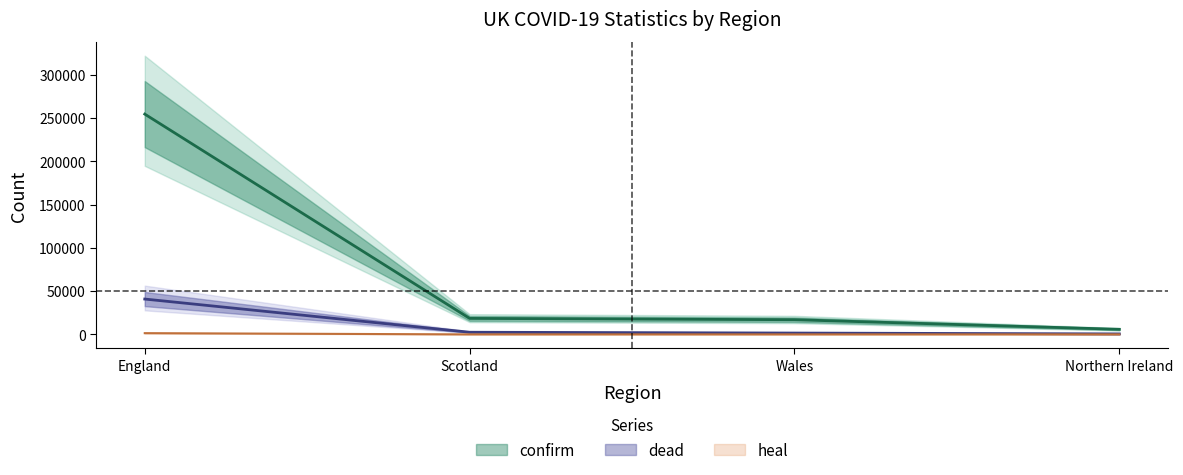

At England, list the series in order from largest to smallest.

confirm, dead, heal